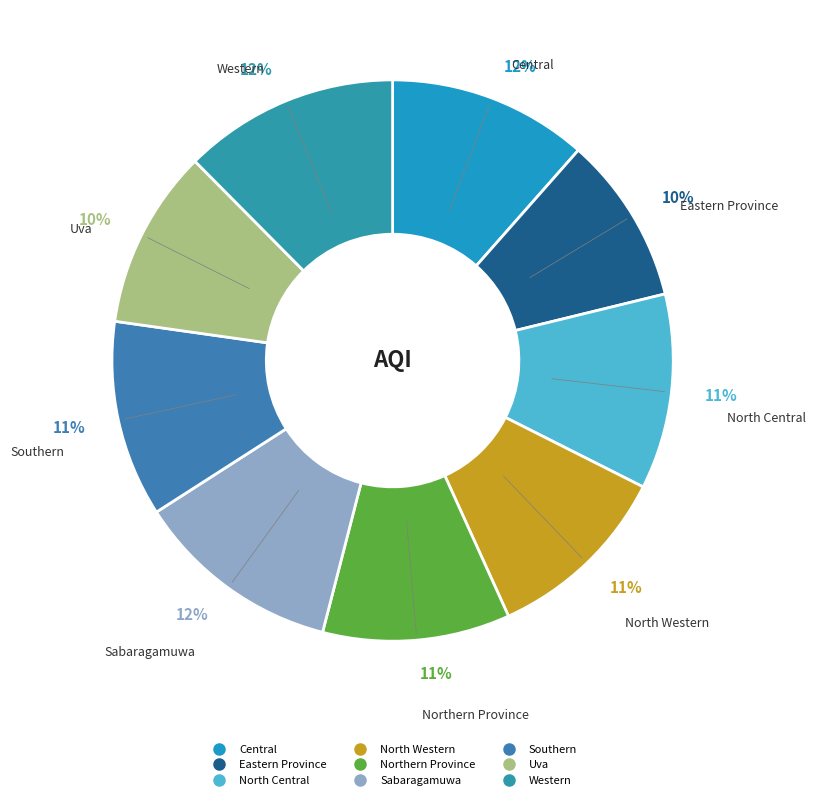

Do Northern Province and Southern together represent more than half of the pie?

No